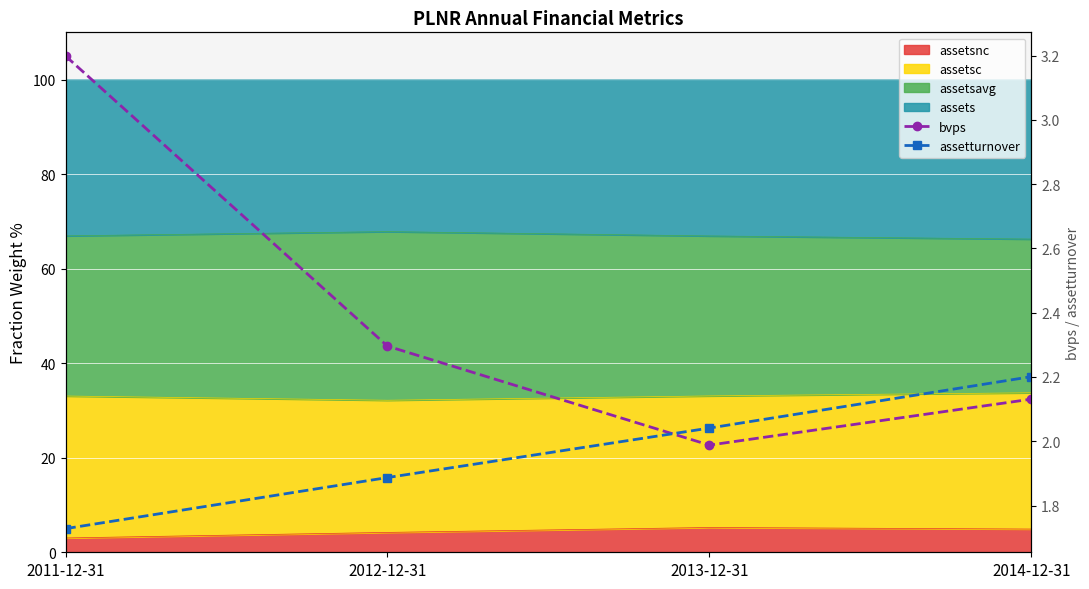

Where is the first local minimum for bvps?

2013-12-31